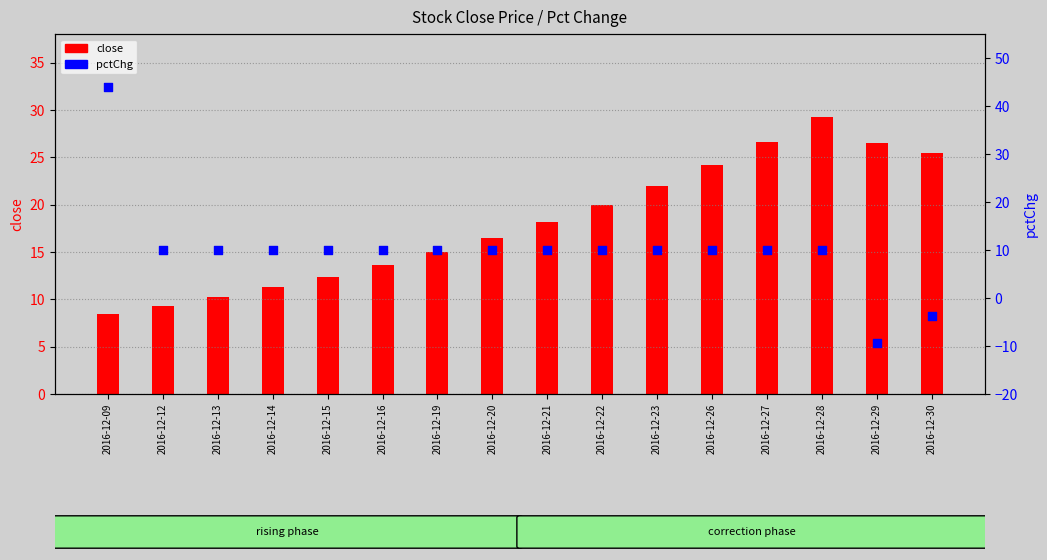

Which series has the largest Y range (max minus min)?

pctChg